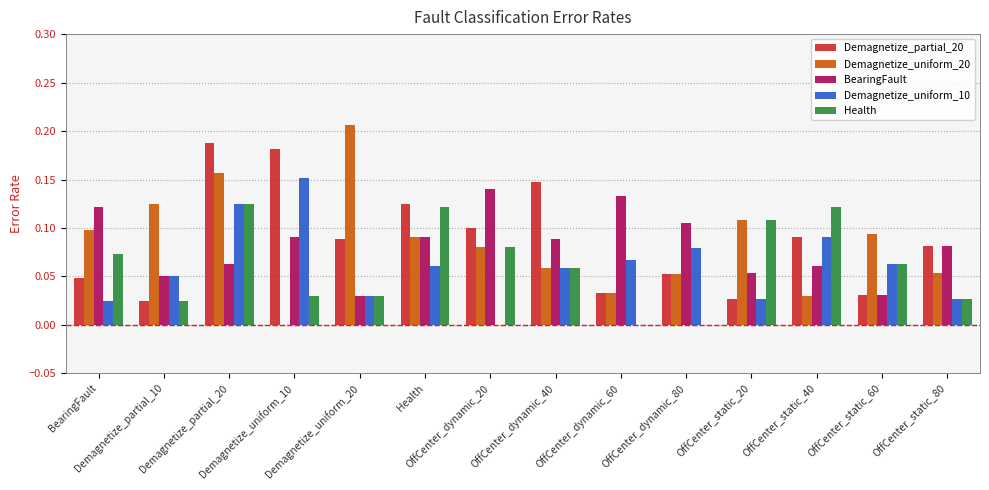

How many categories are shown in the chart?

14